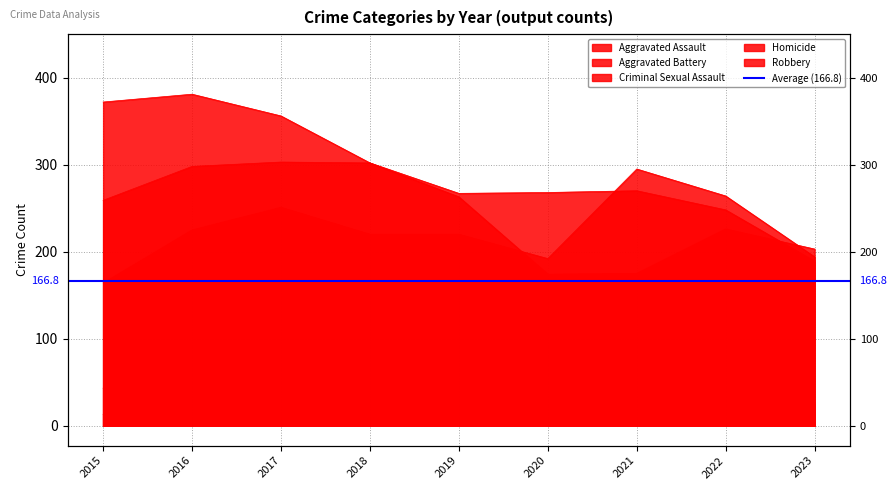

At which category does the chart reach its minimum across all series?

2015